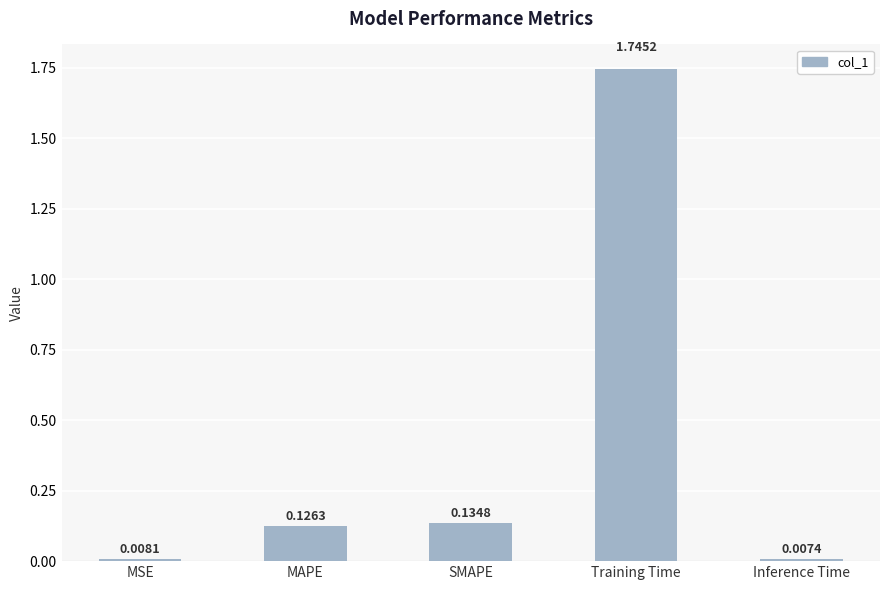

What is the sum of the values at SMAPE and MAPE?

0.3